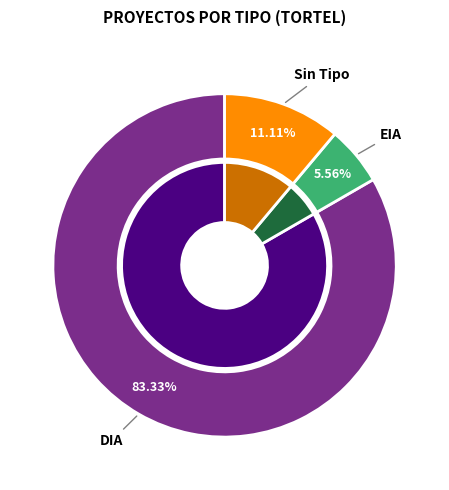

How many slices are in this pie chart?

3